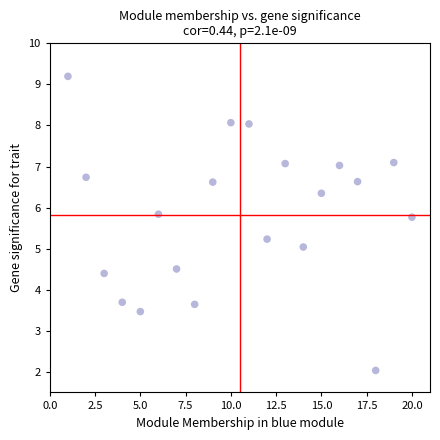

What is the range of Y values (max minus min)?

7.2